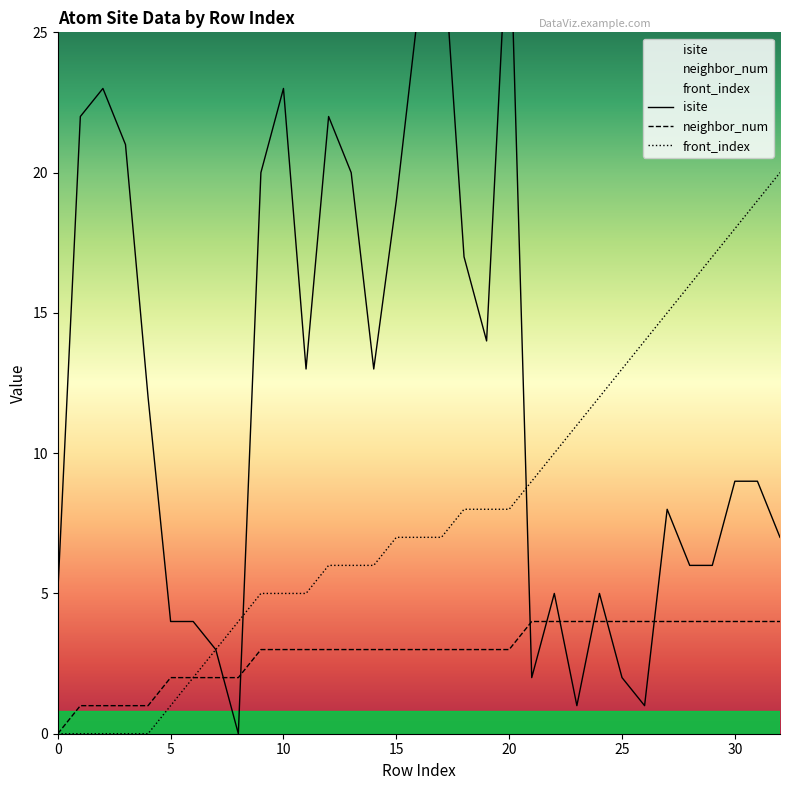

The value of front_index at 22 is 6. True or false?

False